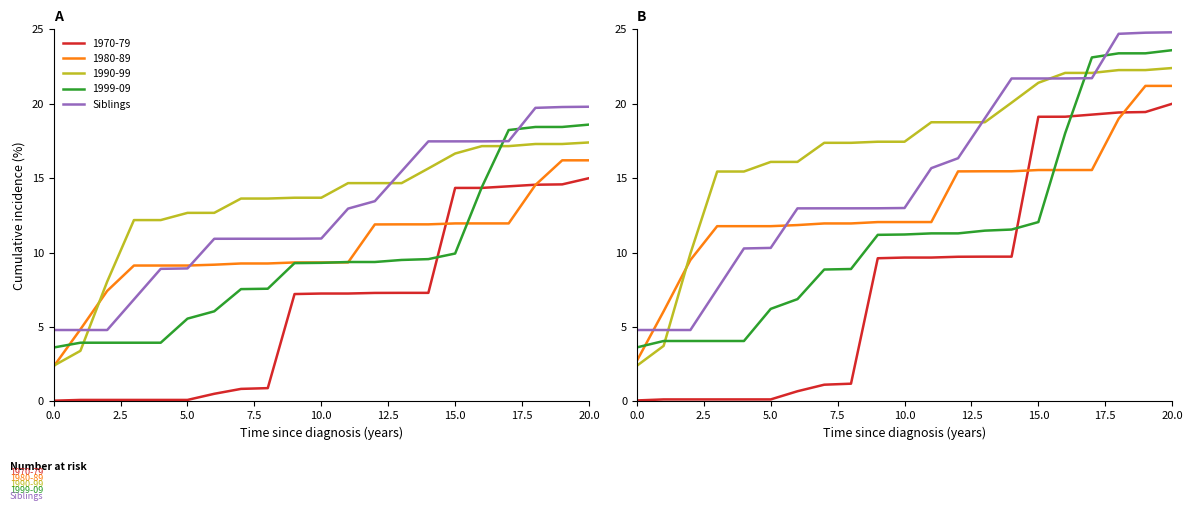

What is the average value?

15.2